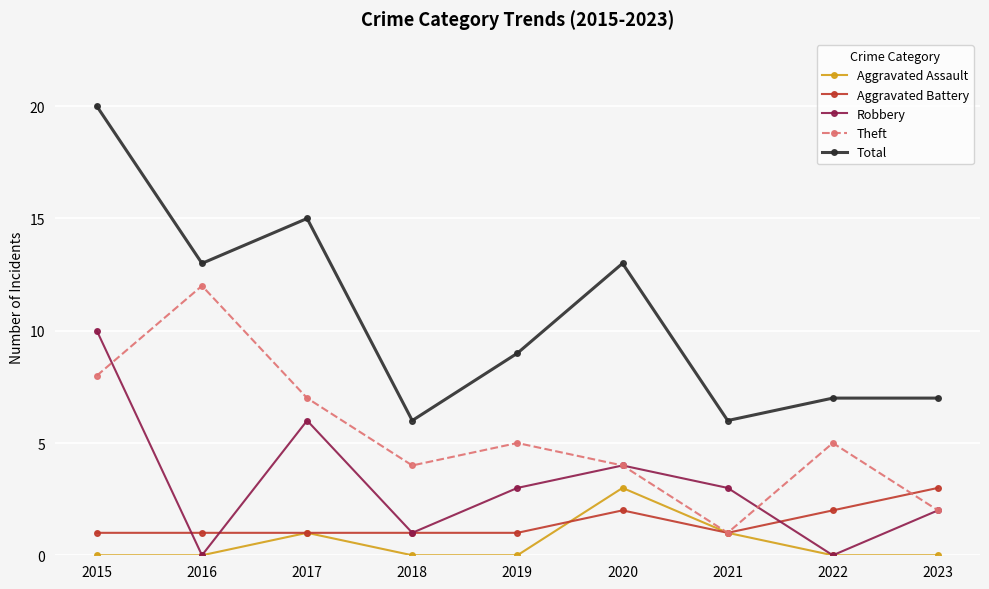

What is the sum of all Total values?

96